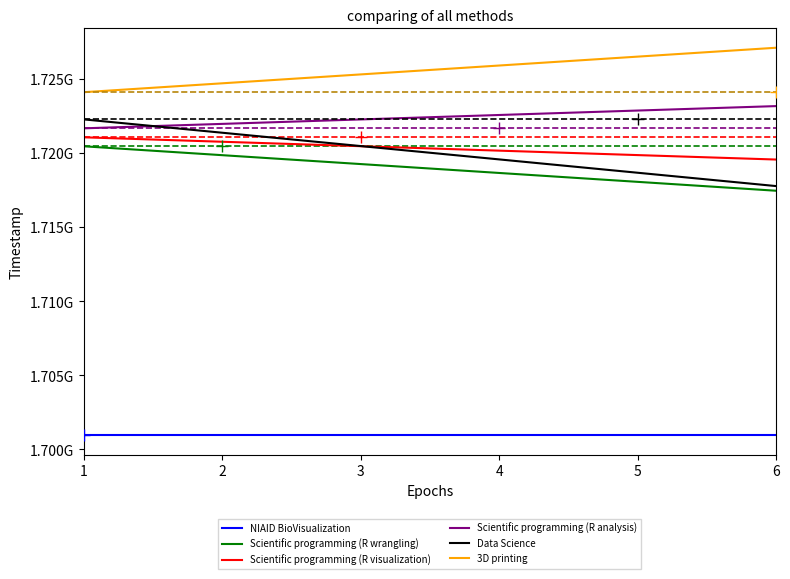

Is this an area chart (filled region under the line)?

No